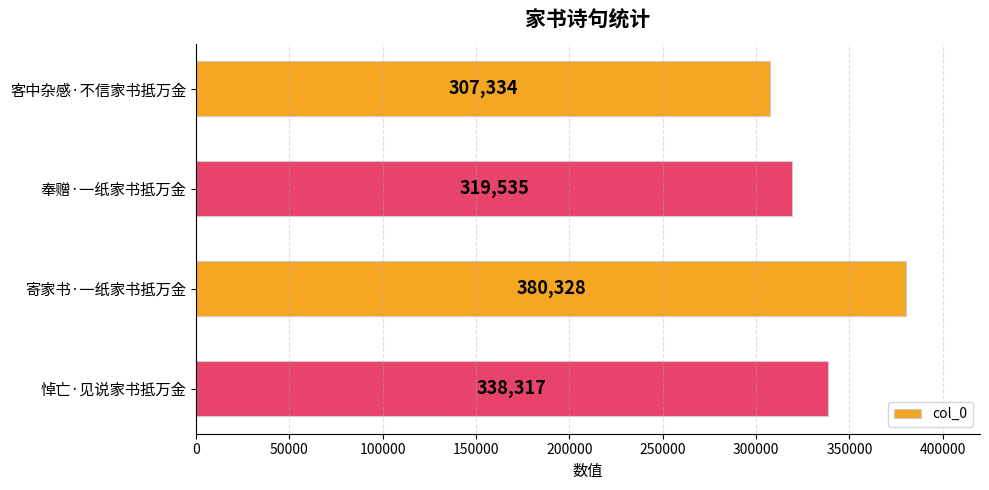

The value at 客中杂感·不信家书抵万金 is 307334. True or false?

True